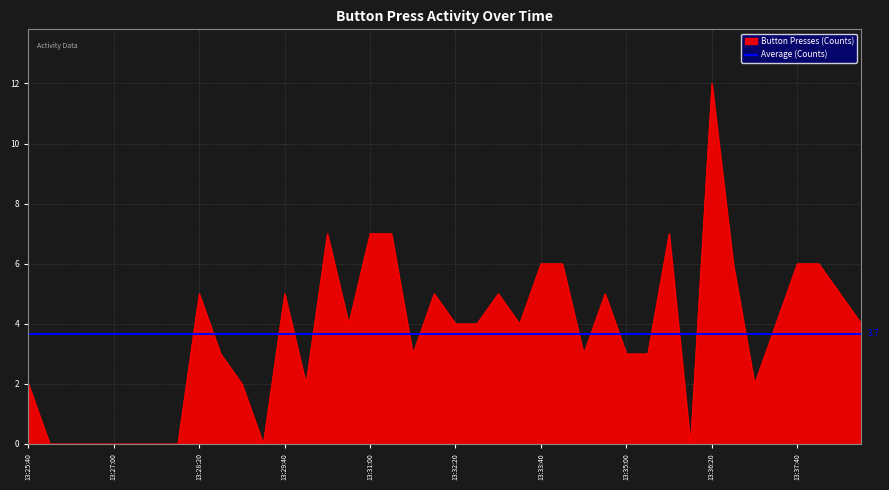

Is it true that Button Presses (Counts) equals 2 at 13:33:40?

False